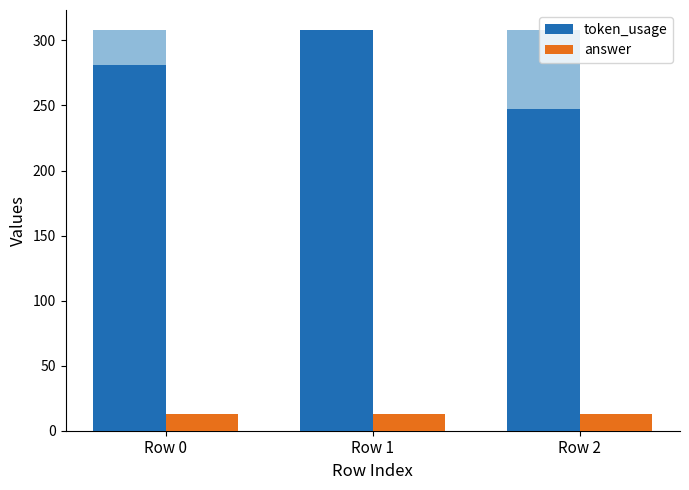

How many data points in token_usage are above 281?

1